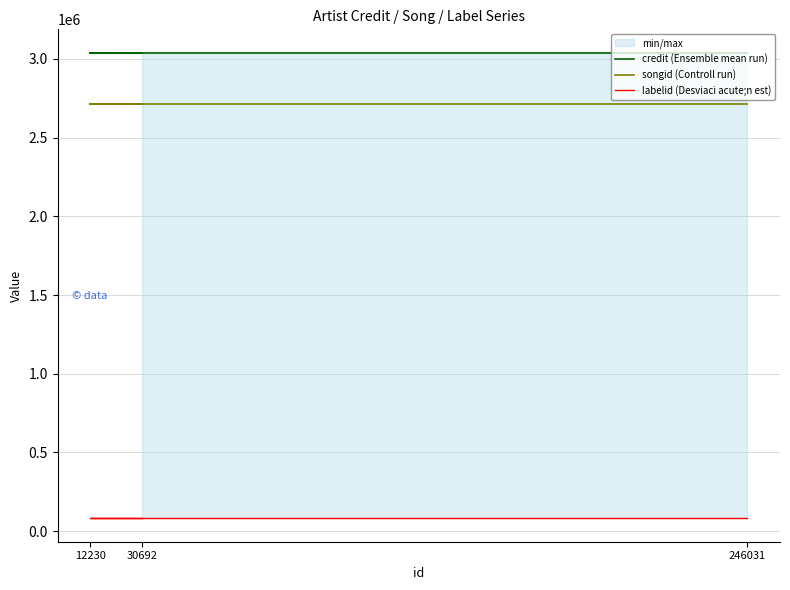

What are all the series names shown in the legend?

credit (Ensemble mean run), songid (Controll run), labelid (Desviaci acute;n est)